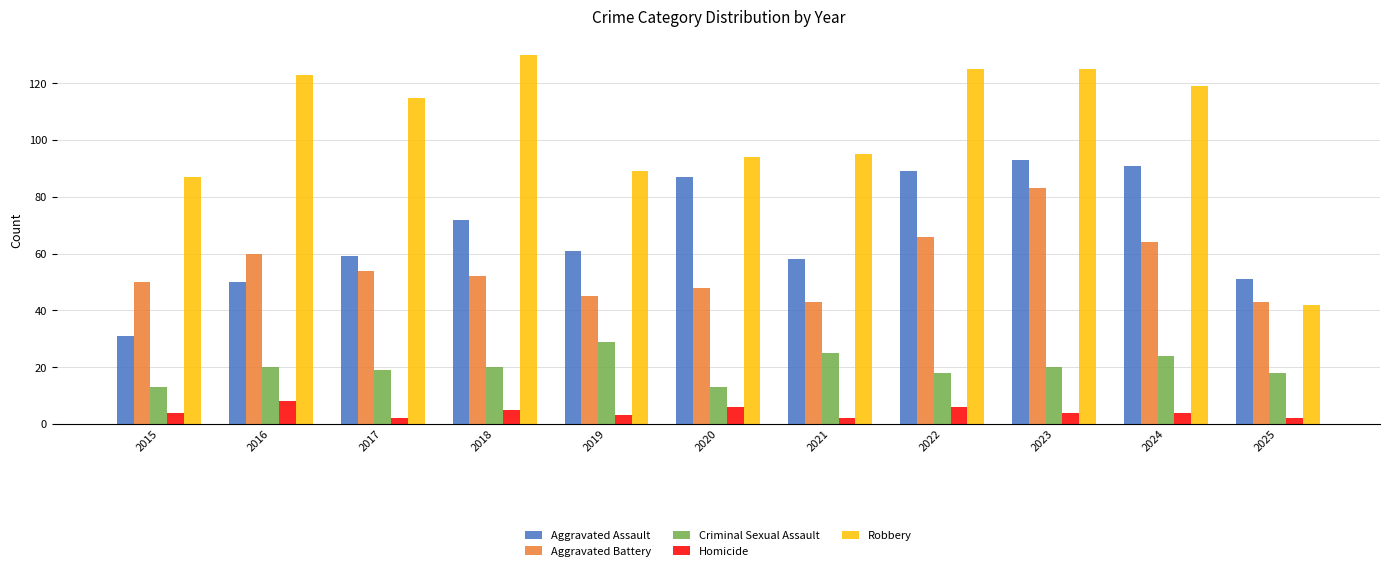

At 2022, list the series in order from largest to smallest.

Robbery, Aggravated Assault, Aggravated Battery, Criminal Sexual Assault, Homicide